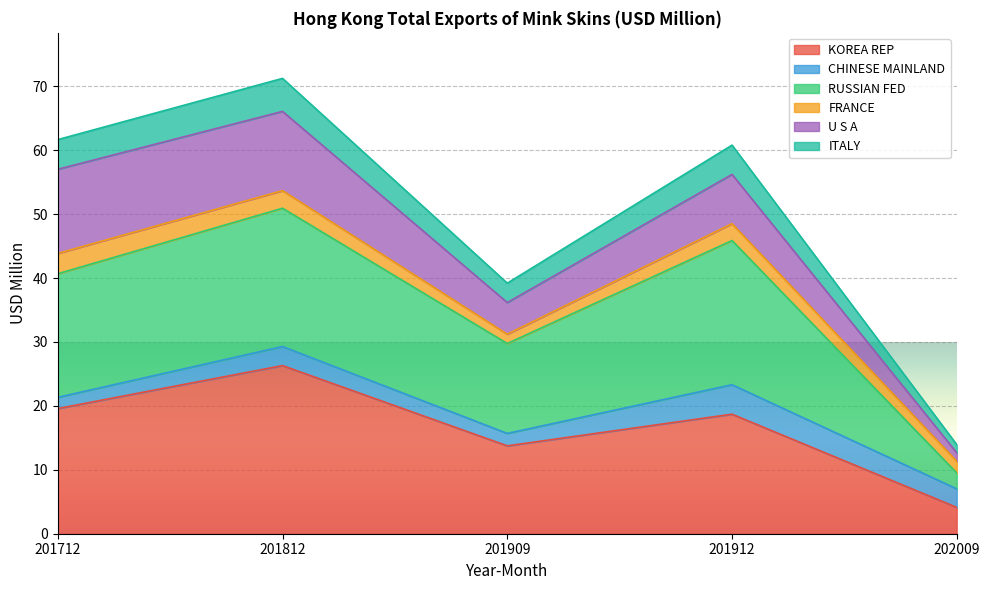

At which category is the sum across all series the highest?

201812